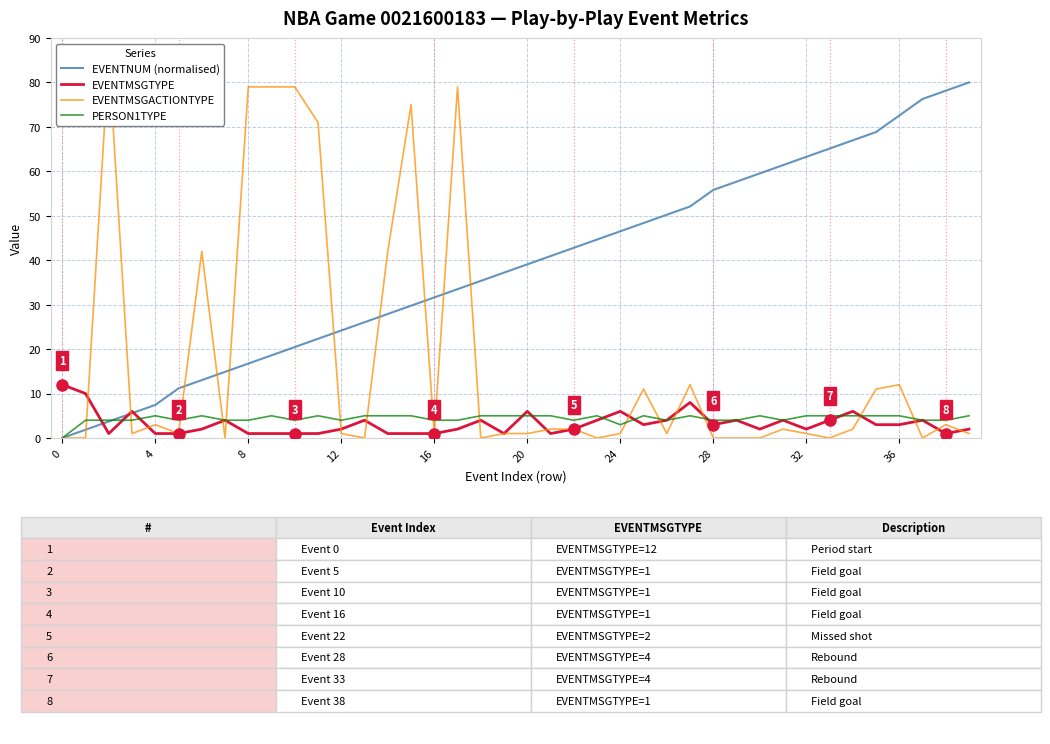

Between 35 and 31, which is larger?

35